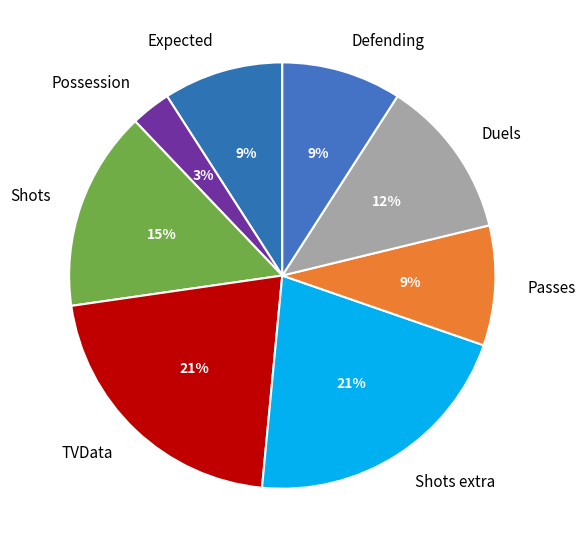

Which category has the smallest portion of the pie?

Possession